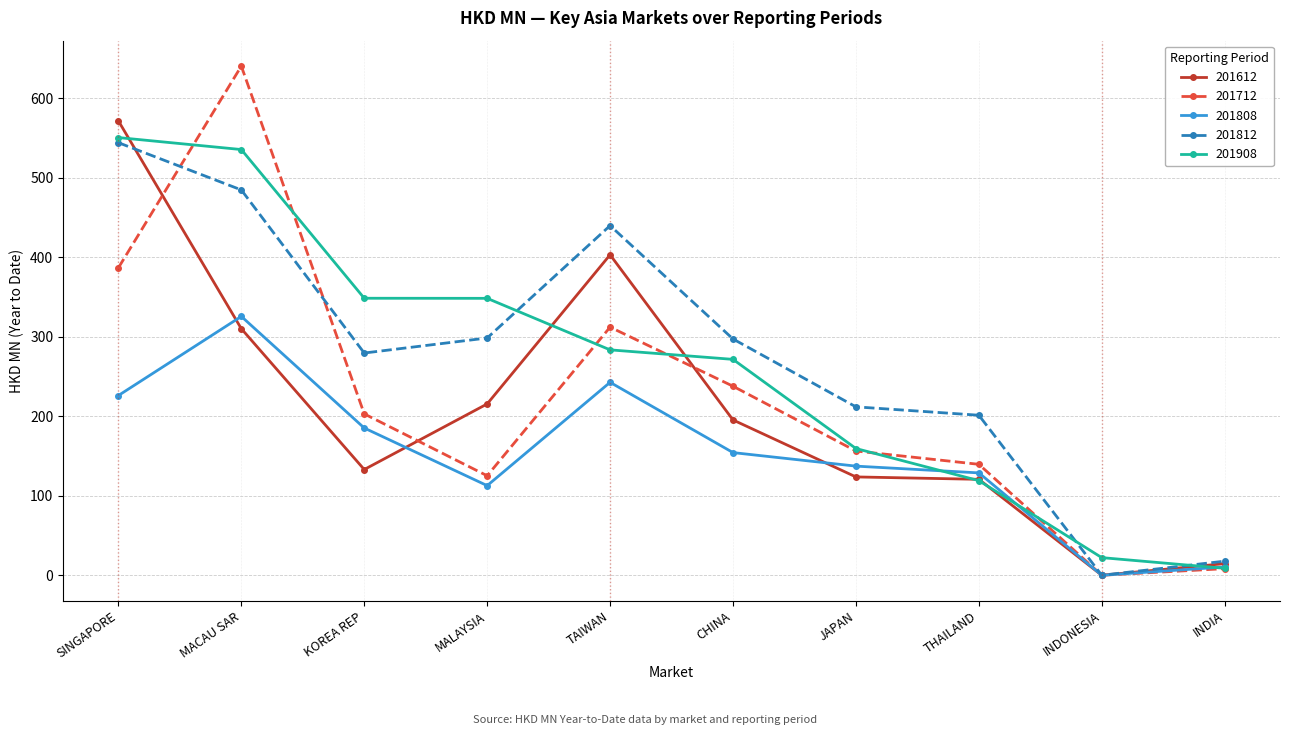

What is the value of the 201712 point at the 2nd from the left?

640.2